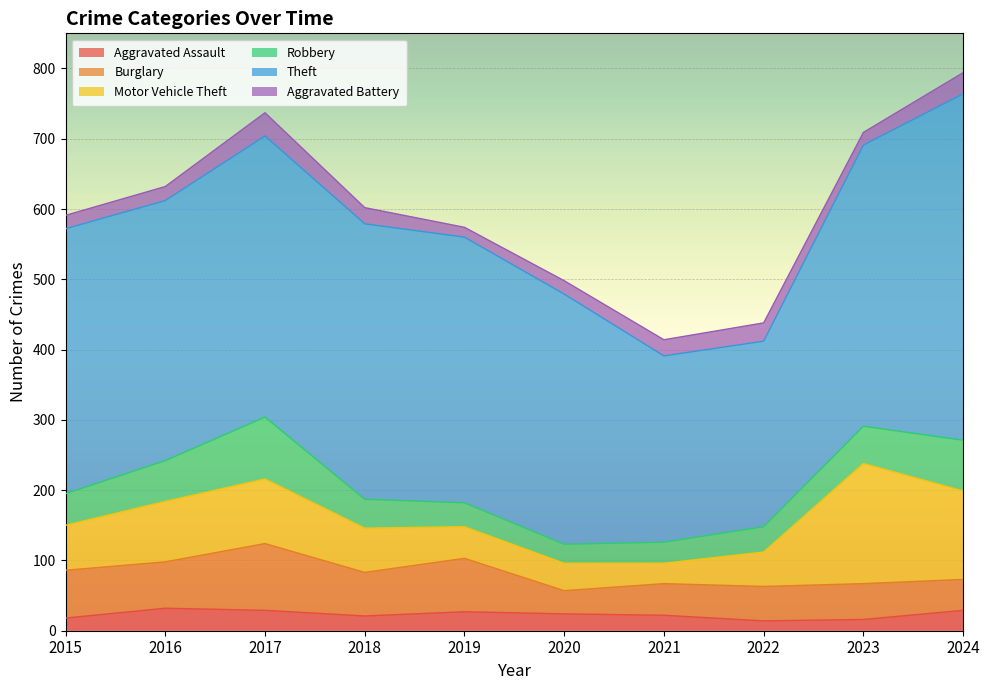

What is the smallest value displayed?

14